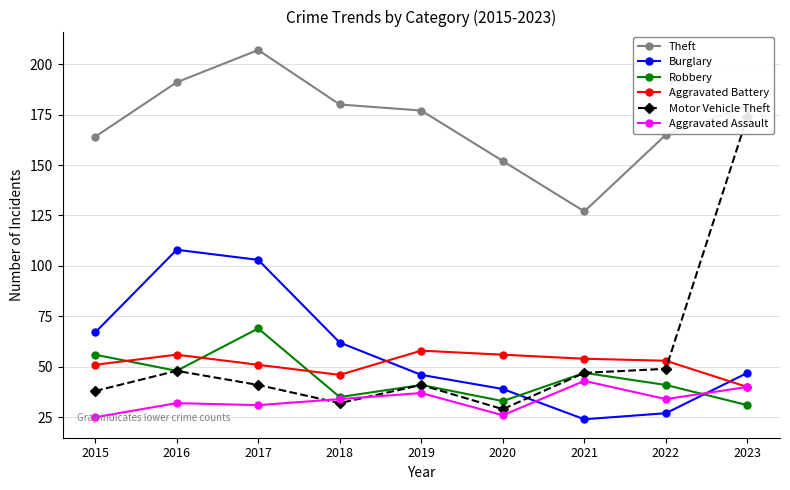

Where is Robbery nearest to the value 50?

2016